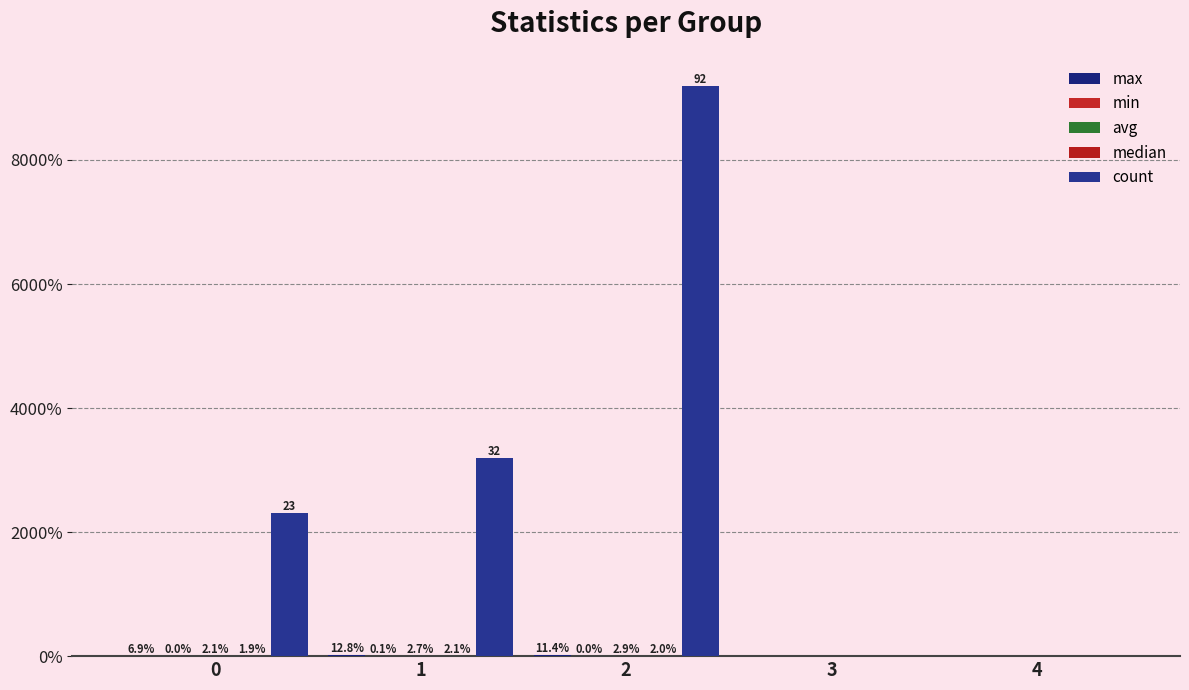

Which label corresponds to the smallest value in the chart?

3